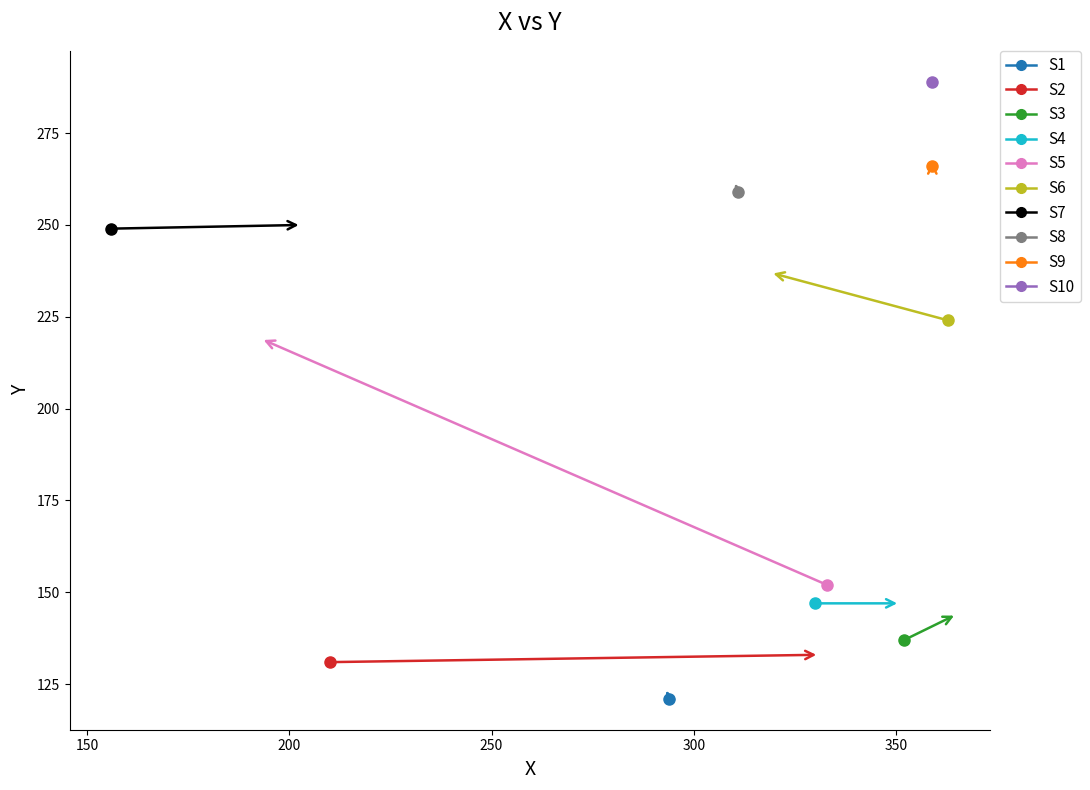

What is the average value?

207